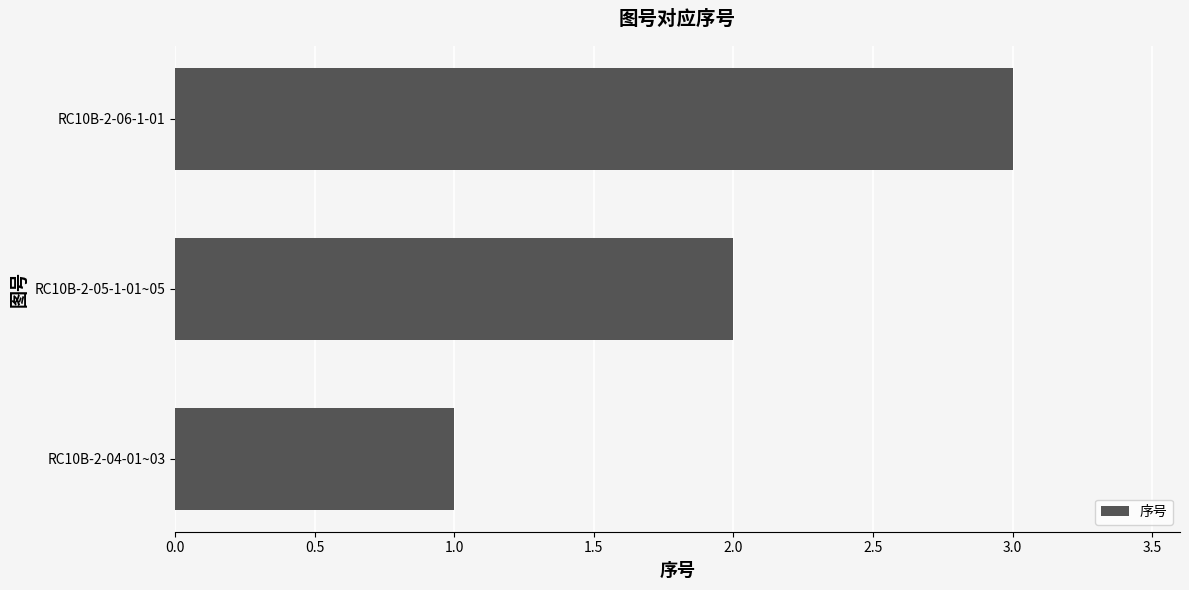

What is the difference between the maximum and minimum values?

2